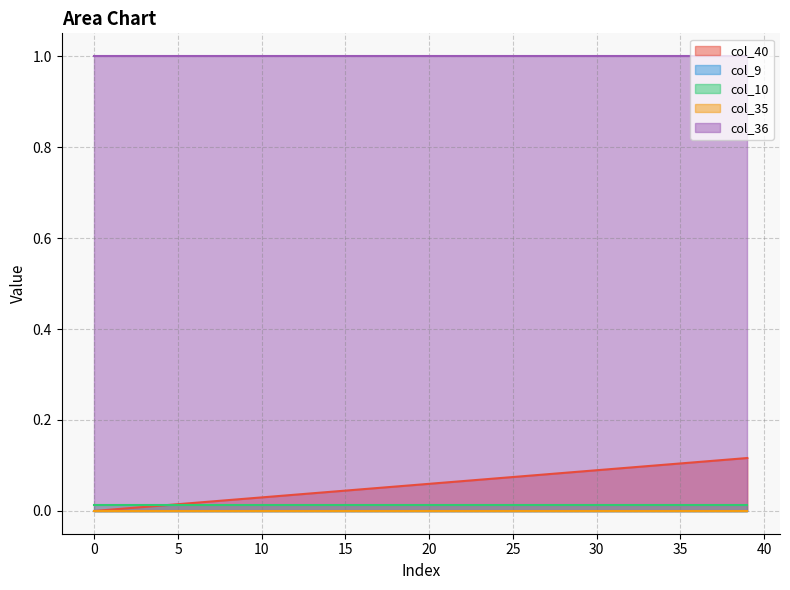

True or false: col_40 has a value of 0.0 at 4.

True